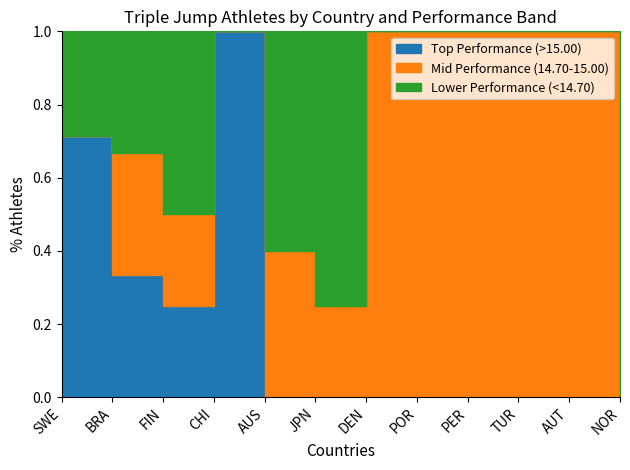

The value of Lower Performance (<14.70) at PER is 0. True or false?

True